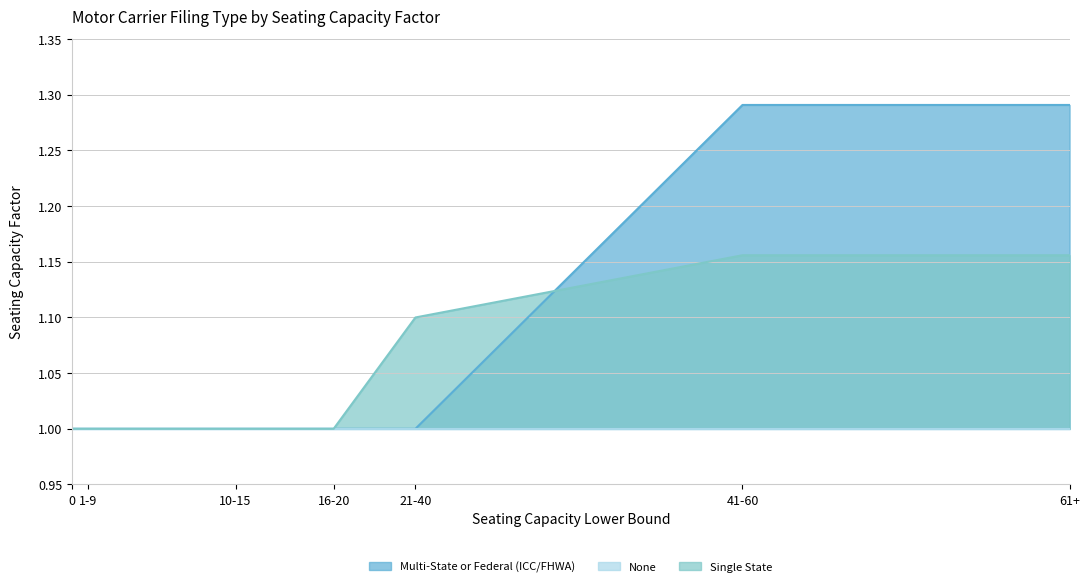

How many times do Single State and Multi-State or Federal (ICC/FHWA) cross each other?

1